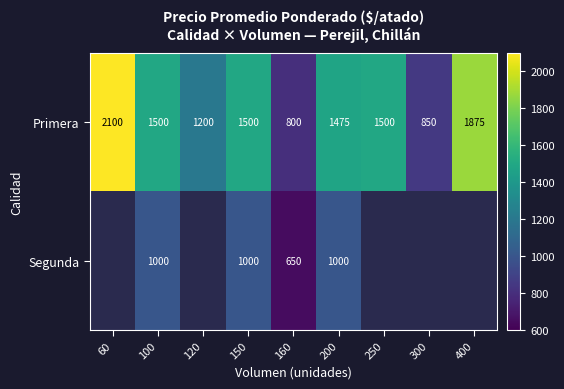

What is the difference between the highest and lowest values at 160?

150